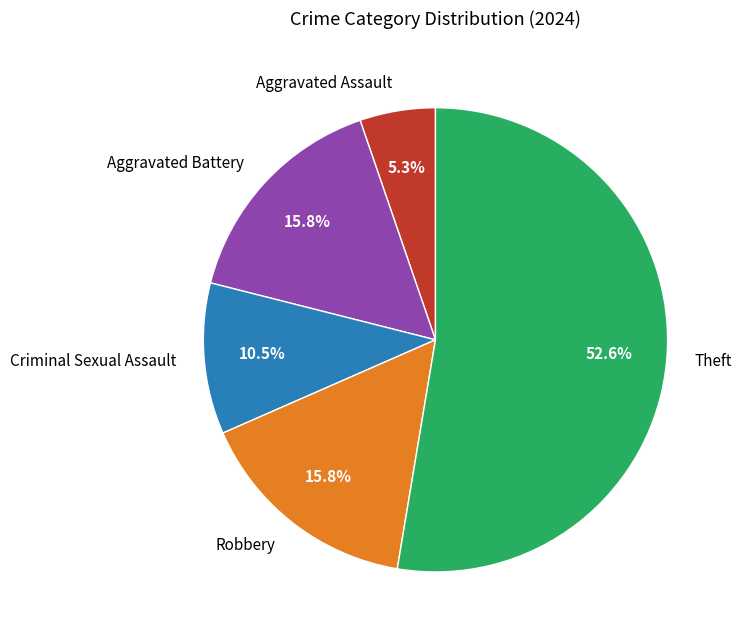

Count the number of slices in the pie.

5